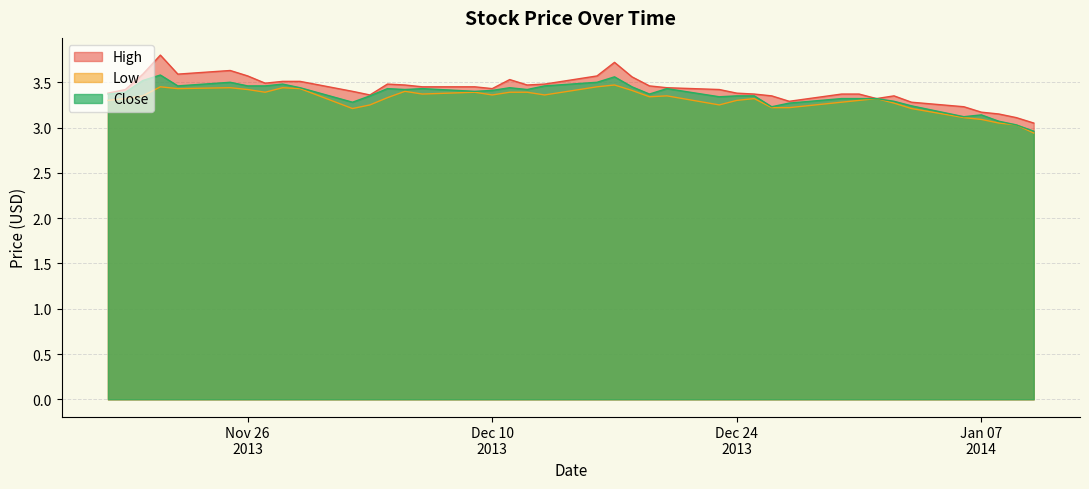

Which series changed the most between 13 and 33?

High